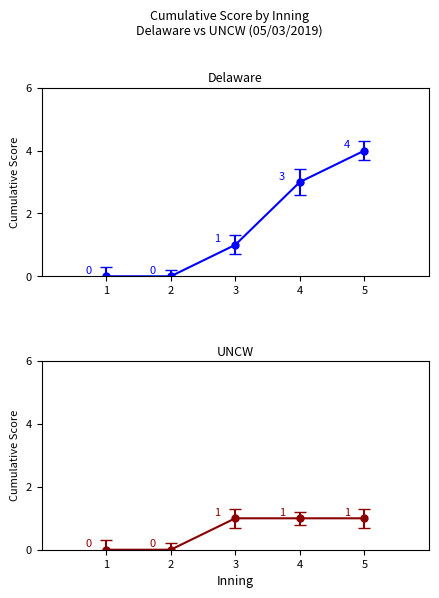

Where is UNCW nearest to the value 0?

1